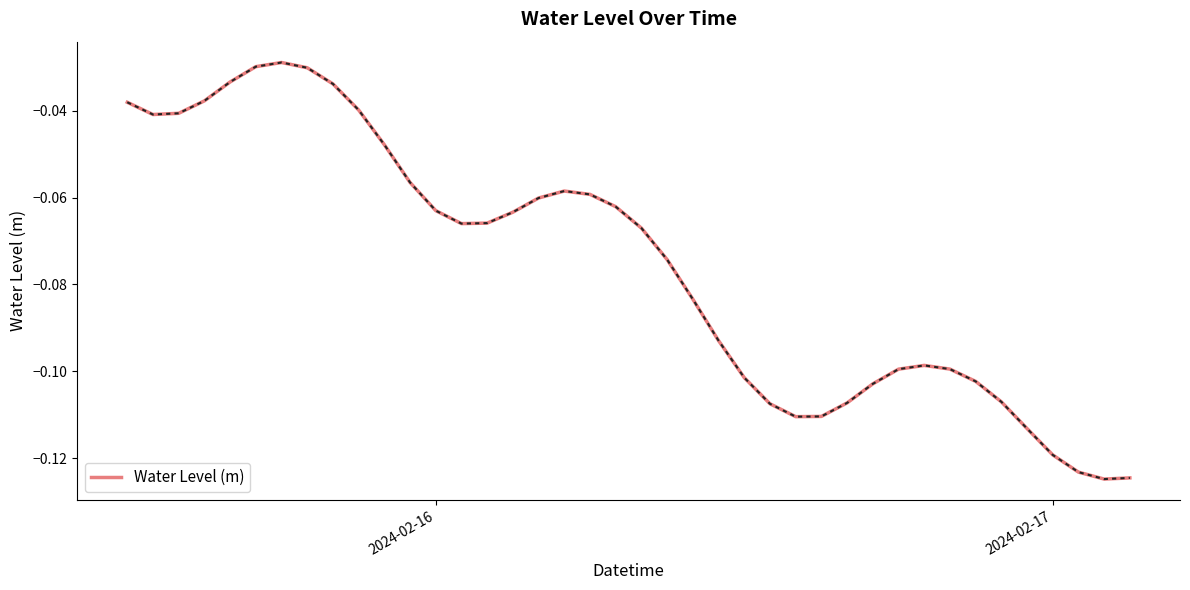

Does the chart have visible grid lines?

No